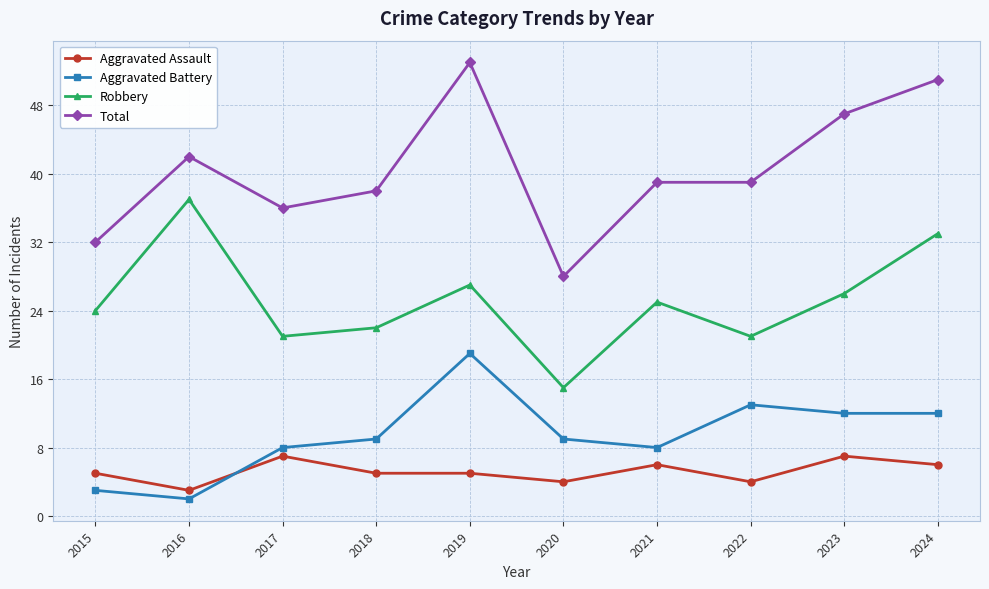

True or false: Aggravated Battery and Total intersect in this chart.

False